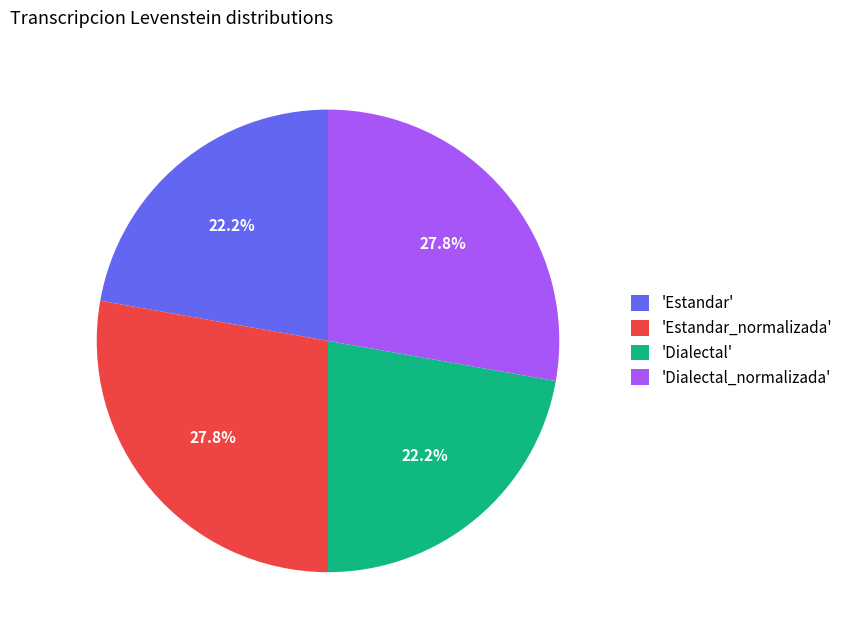

To the nearest percent, what is the average slice percentage?

25%